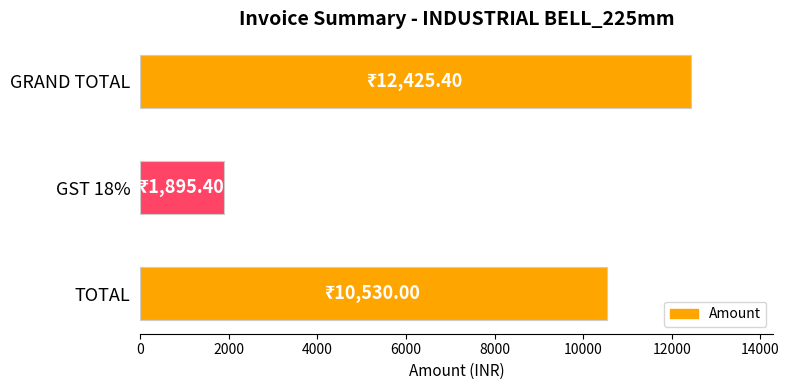

The value at GRAND TOTAL is 21453.2. True or false?

False